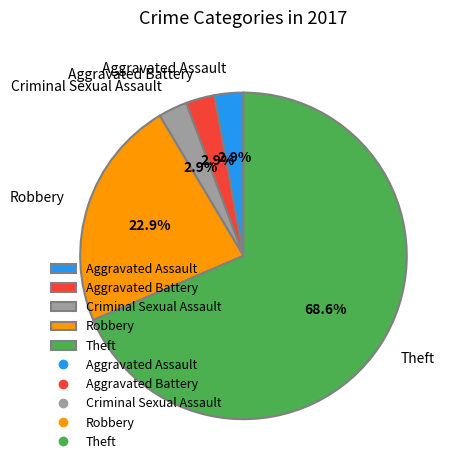

To the nearest percent, what portion does Aggravated Battery represent?

3%